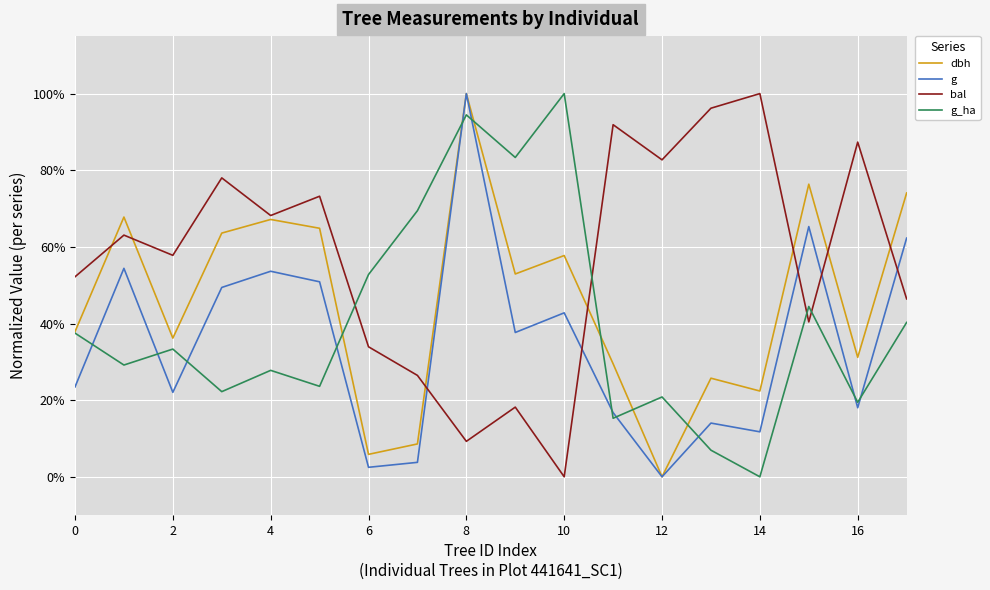

Reading left to right, transcribe all the data shown in this chart.

dbh: 0.4	0.7	0.4	0.6	0.7	0.6	0.1	0.1	1.0	0.5	0.6	0.3	0.0	0.3	0.2	0.8	0.3	0.7
g: 0.2	0.5	0.2	0.5	0.5	0.5	0.0	0.0	1.0	0.4	0.4	0.2	0.0	0.1	0.1	0.7	0.2	0.6
bal: 0.5	0.6	0.6	0.8	0.7	0.7	0.3	0.3	0.1	0.2	0.0	0.9	0.8	1.0	1.0	0.4	0.9	0.5
g_ha: 0.4	0.3	0.3	0.2	0.3	0.2	0.5	0.7	0.9	0.8	1.0	0.2	0.2	0.1	0.0	0.4	0.2	0.4